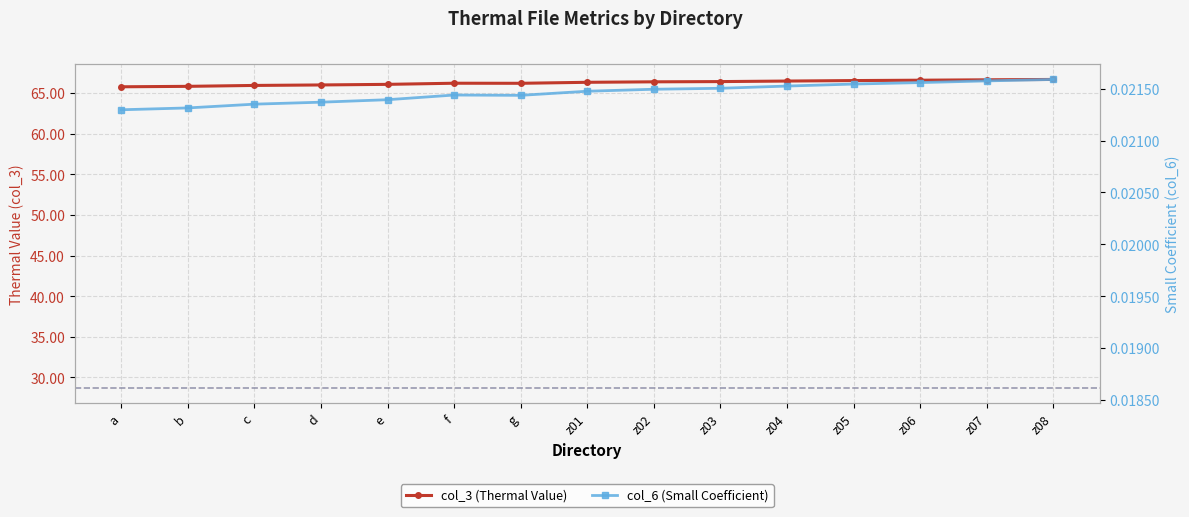

At which label does col_3 (Thermal Value) reach its minimum?

a